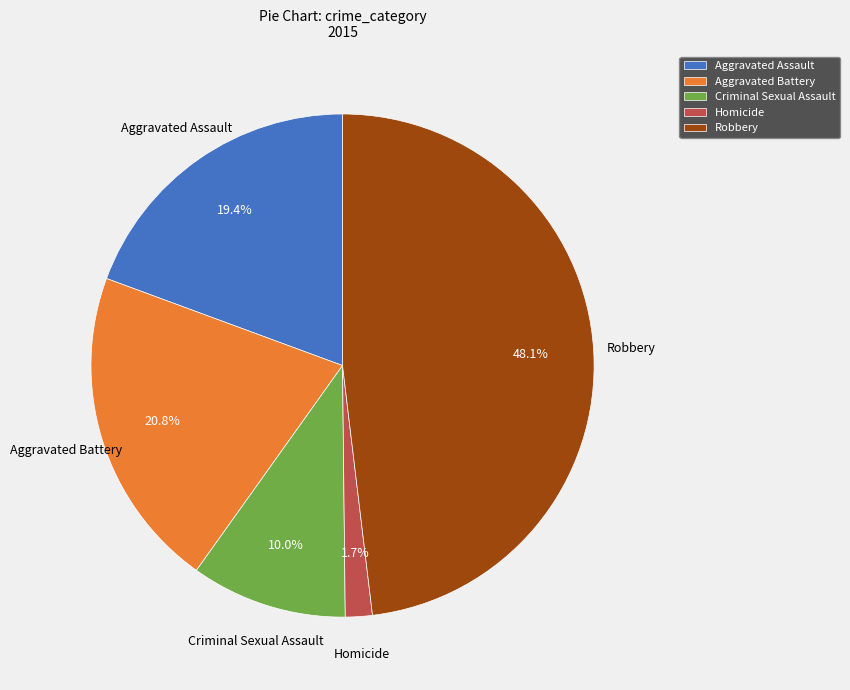

What percentage is the Robbery slice, to the nearest percent?

48%